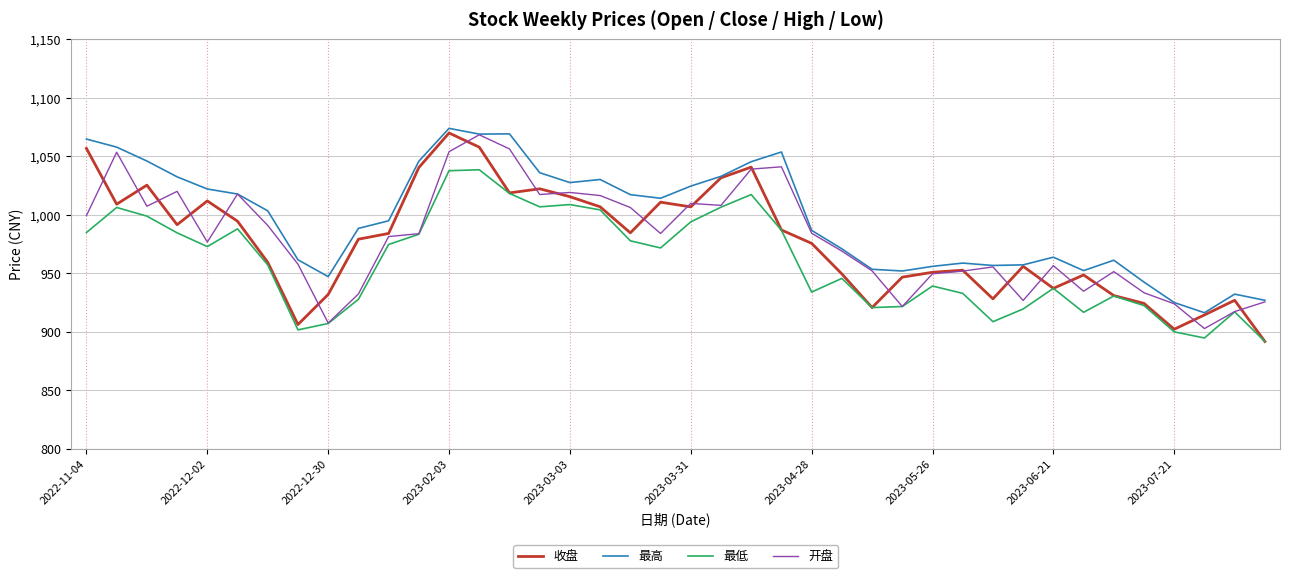

Which series has the largest total across all categories?

最高